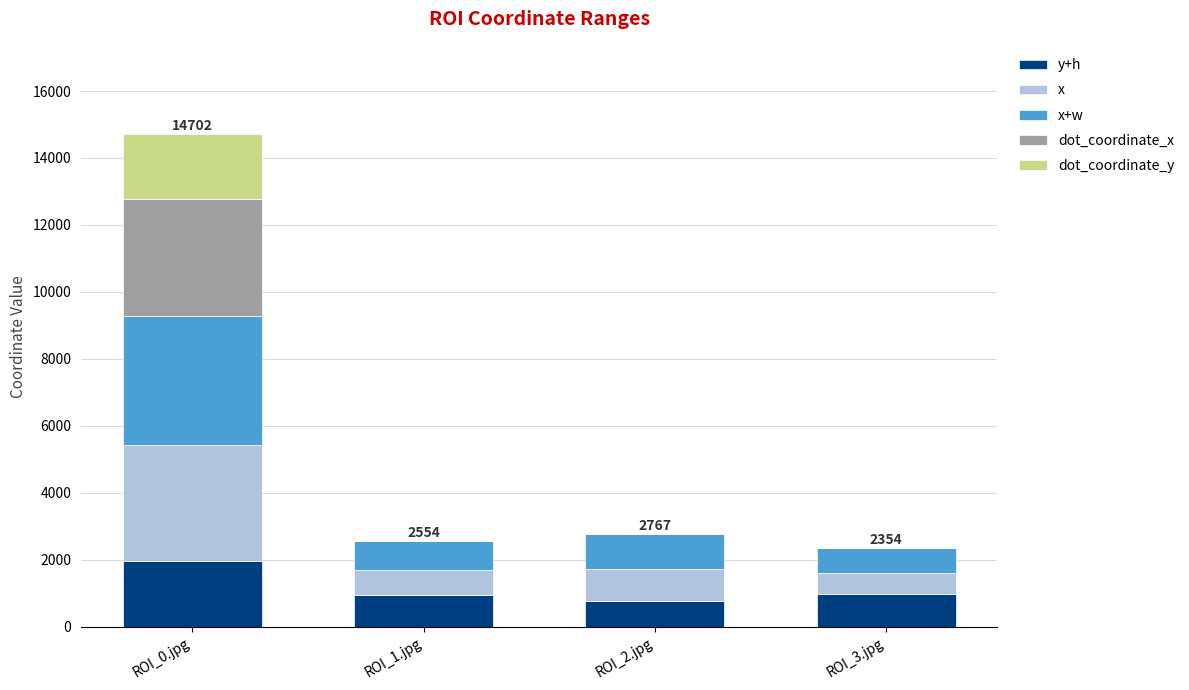

At which label does y+h reach its peak?

ROI_0.jpg